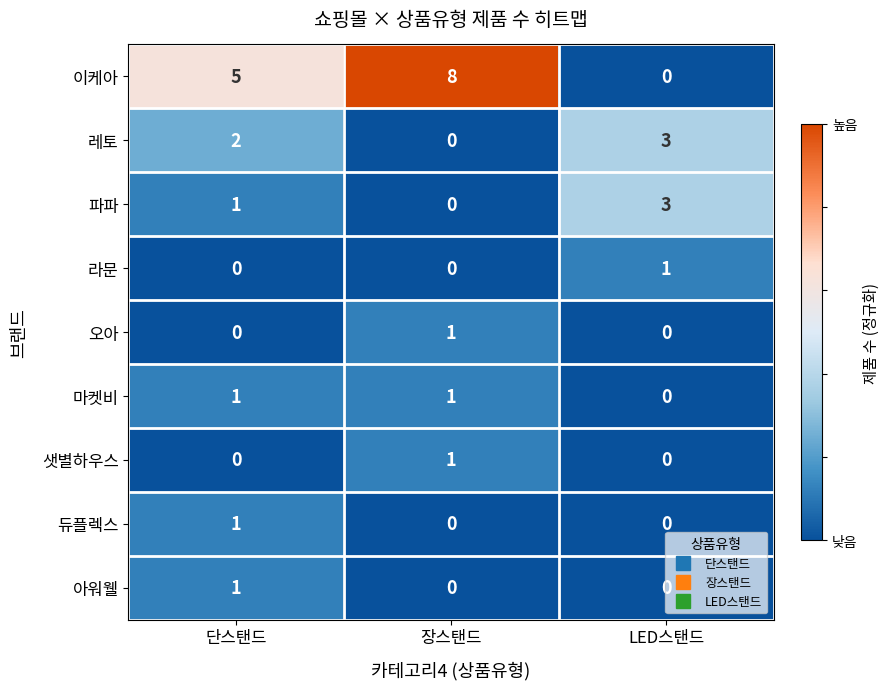

The 듀플렉스 series shows 2 at 단스탠드. True or false?

False